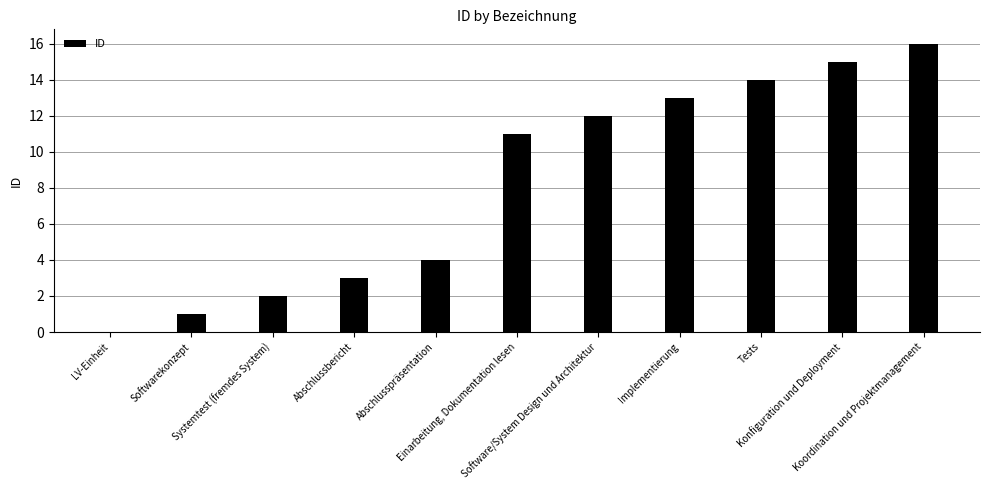

What is the average value?

8